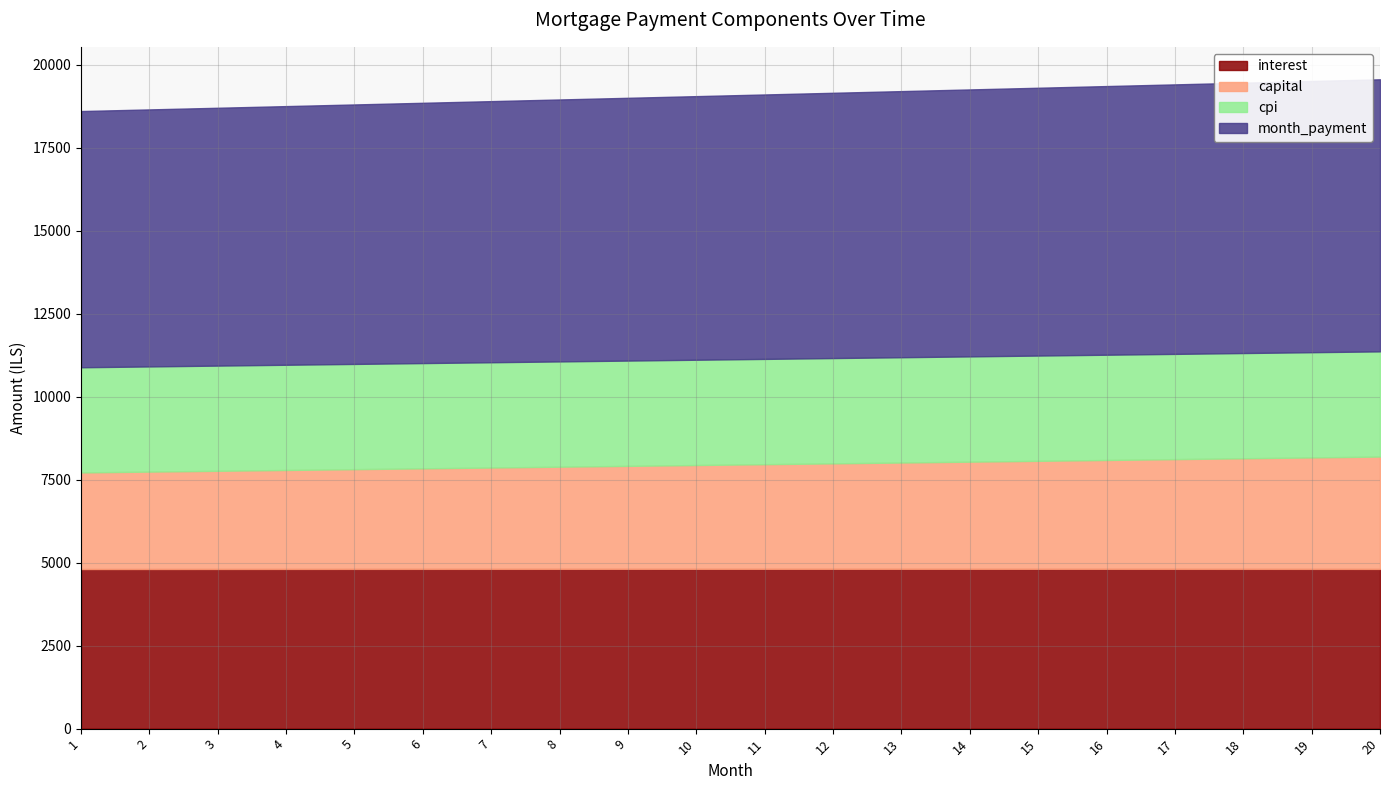

What is the value of the capital point at the 19th from the left?

3357.7